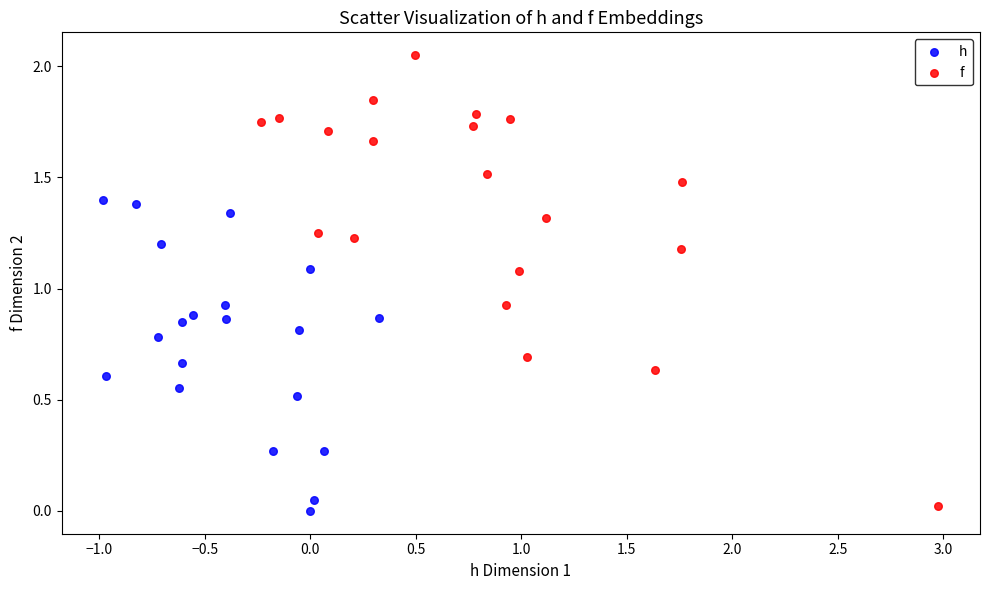

Which series has the widest spread of Y values?

f